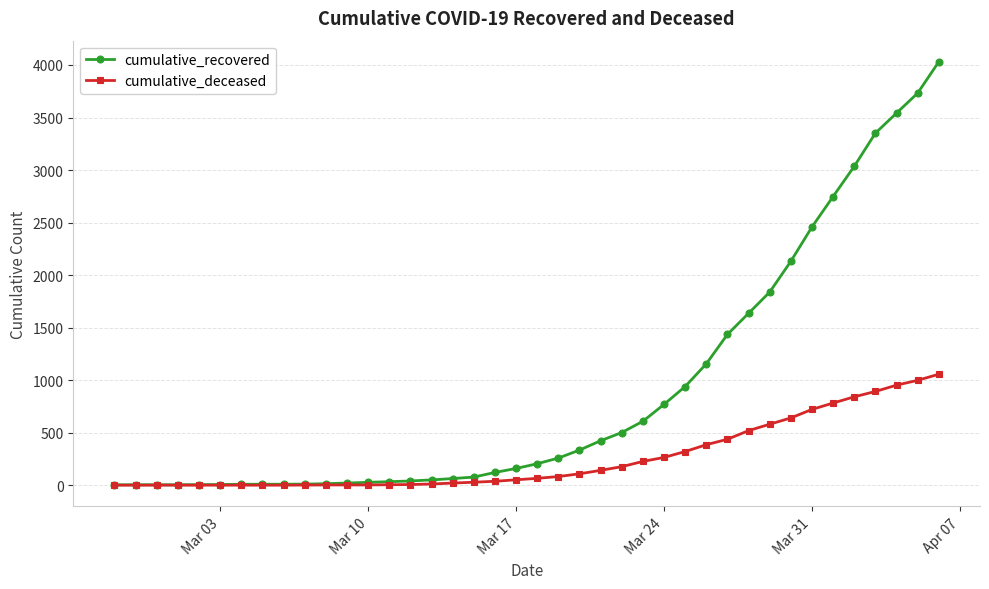

Which series has the largest total across all categories?

cumulative_recovered